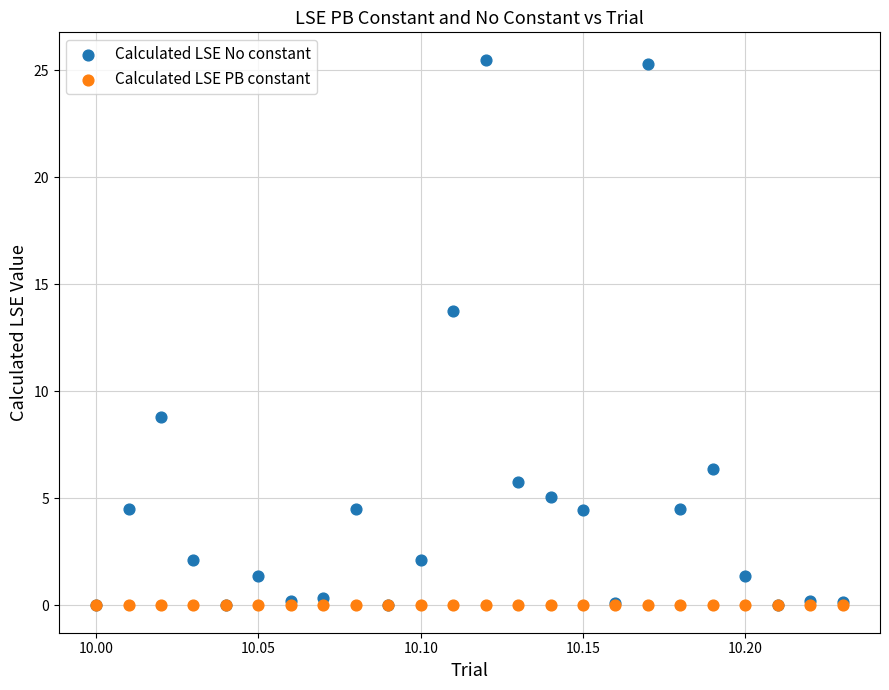

In the Calculated LSE No constant series, what Y value is closest to 12?

13.7